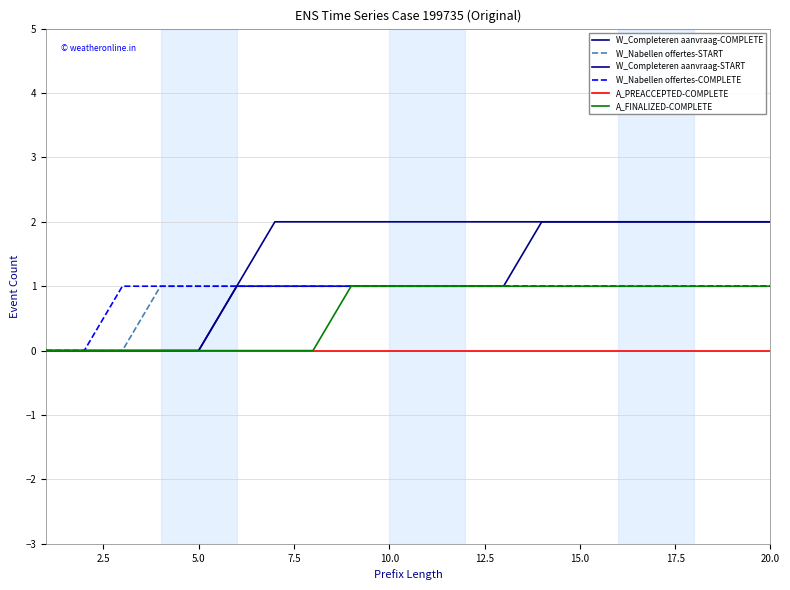

How many lines are shown in the chart?

6